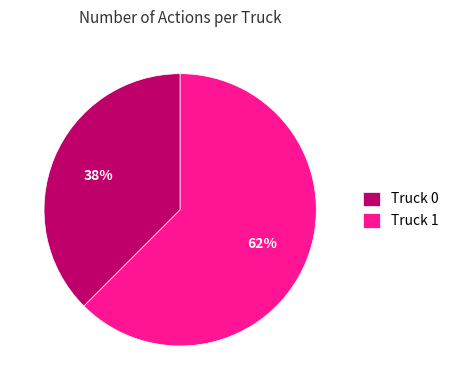

Between Truck 1 and Truck 0, which is larger?

Truck 1